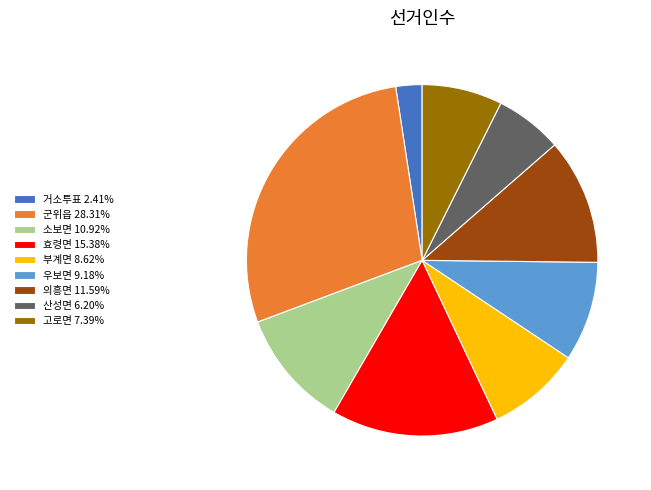

Which slice is the smallest?

거소투표